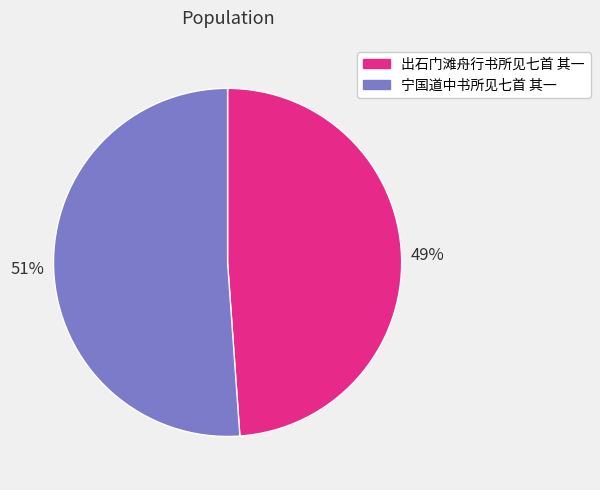

Count the number of slices in the pie.

2